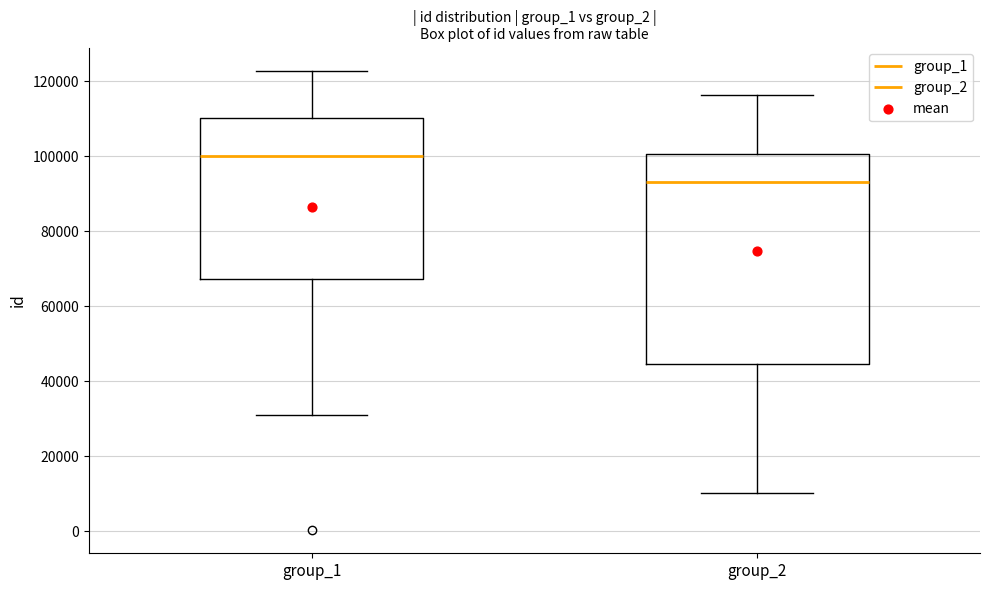

Reading left to right, transcribe this box plot: for each box, give where its median line is, the range the box spans, and where its two whiskers end, as read against the y-axis. The values are not printed on the chart, so give them approximately, as read against the axis.

group_1: median 100000, box 68000 to 110000, whiskers 32000 to 122000
group_2: median 94000, box 44000 to 100000, whiskers 10000 to 116000